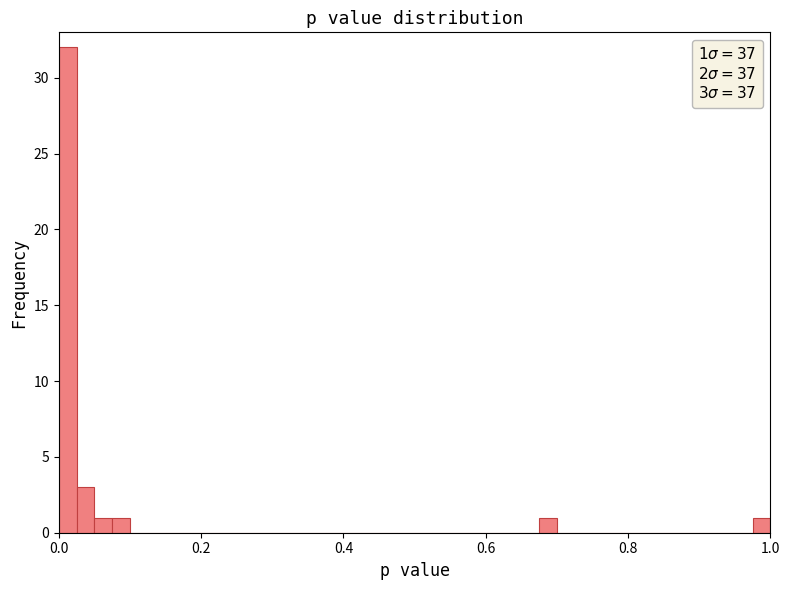

Read against the x-axis, roughly where is the centre of the tallest bar?

0.02